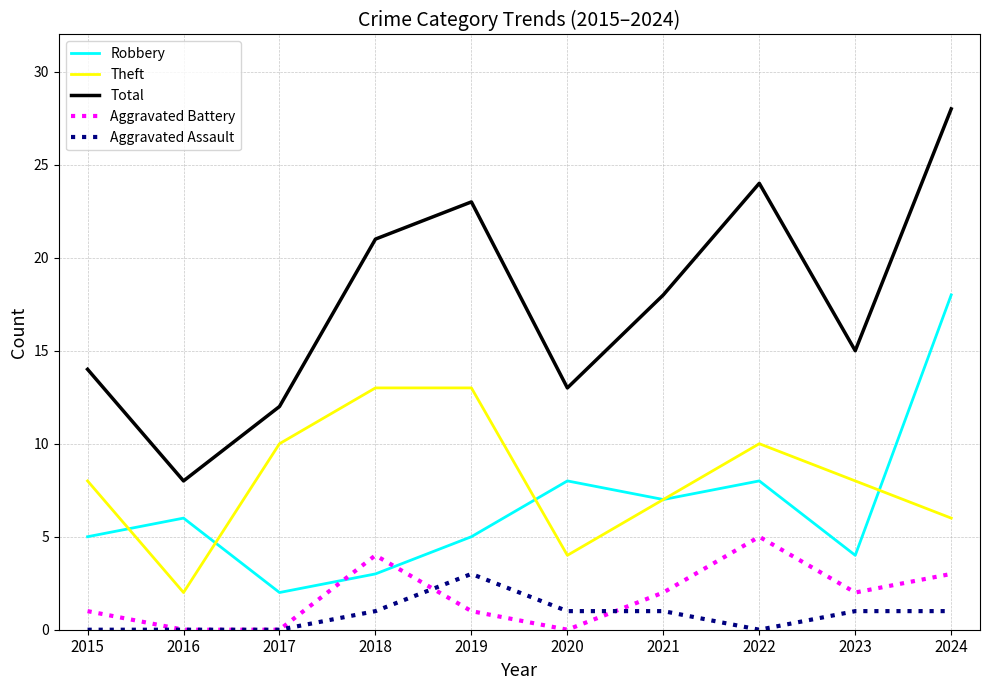

Which series has the widest spread of values?

Total